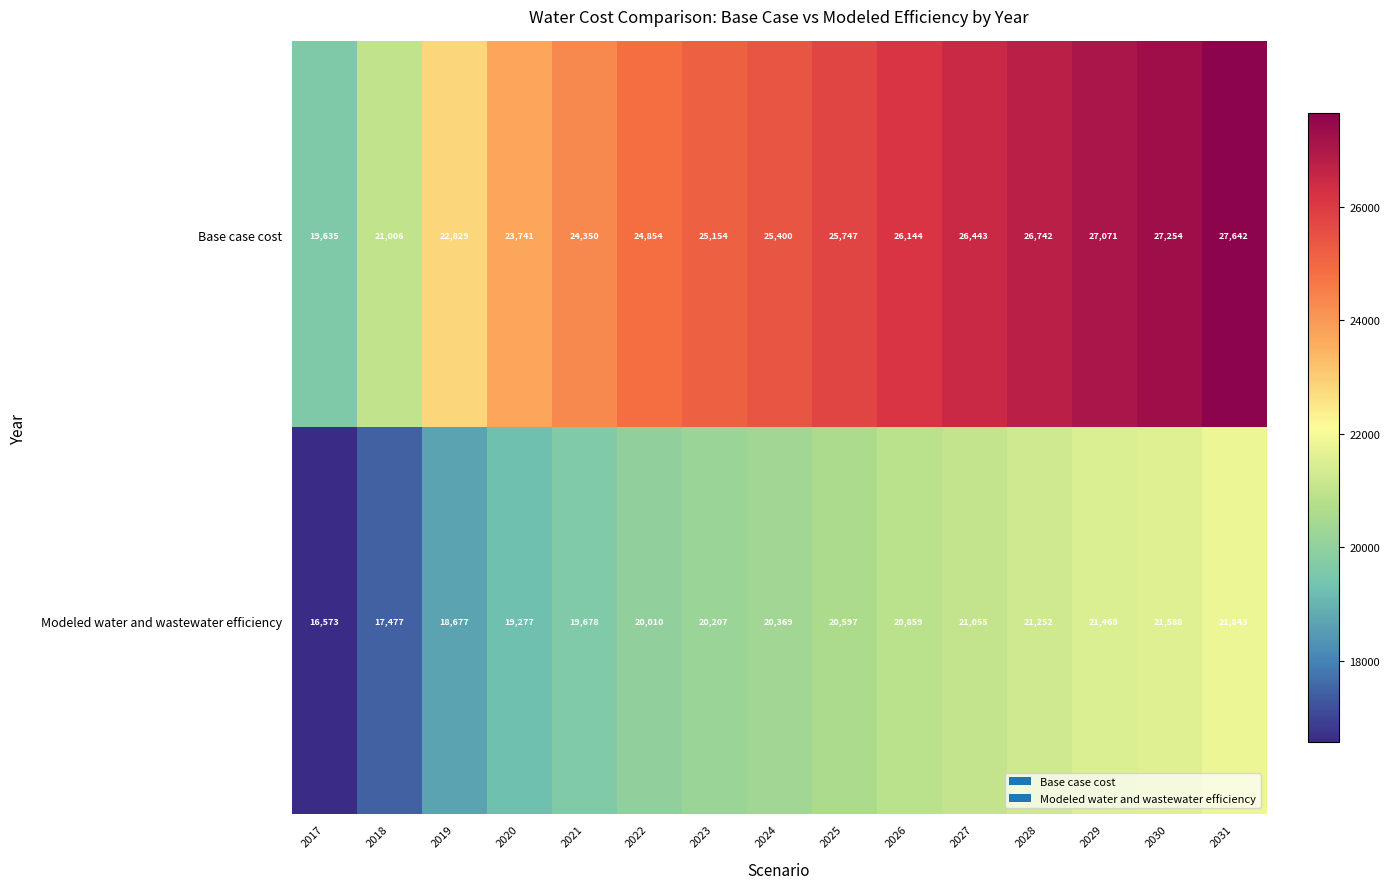

What is the minimum value shown in the chart?

16573